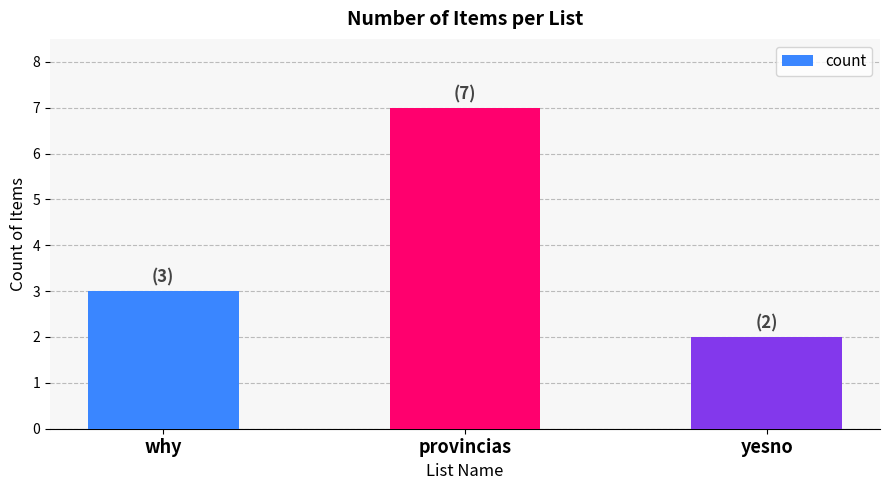

Which label corresponds to the largest value in the chart?

provincias